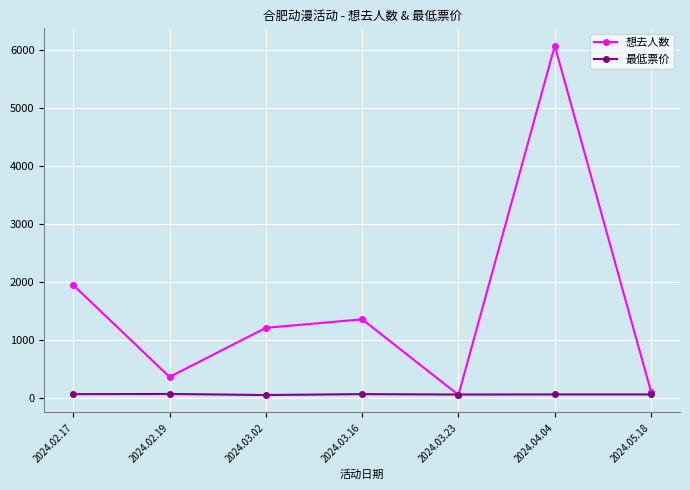

What is the value of the 想去人数 point at the 6th from the left?

6066.0